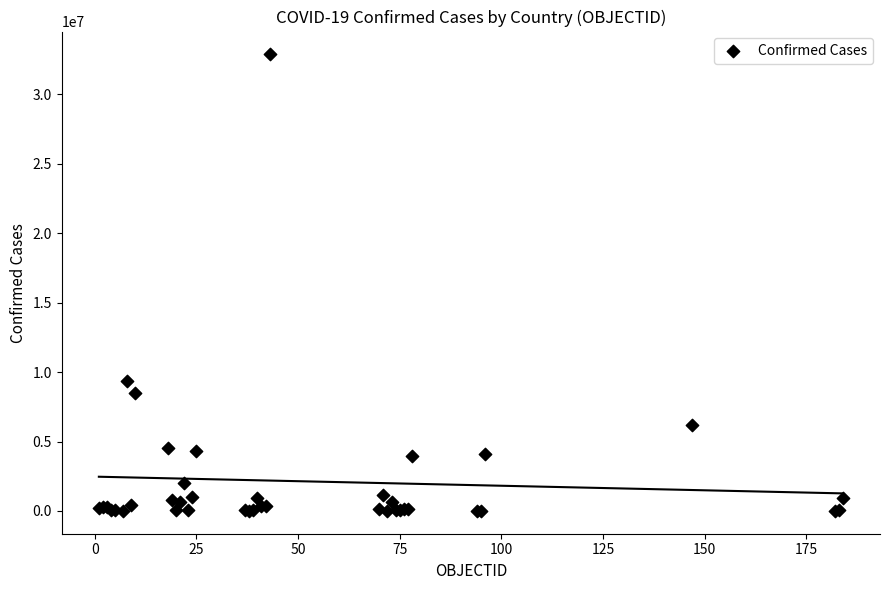

What Y value in the scatter plot is closest to 16440963?

9394326